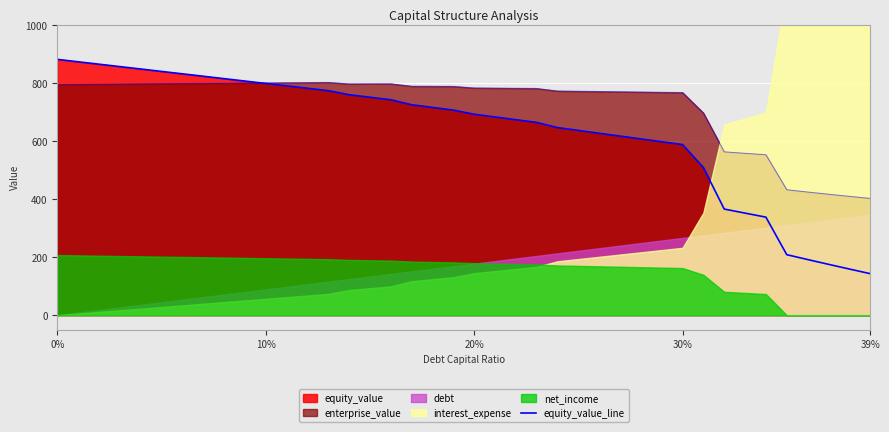

Reading left to right, list all the values displayed in this chart.

881.8	873.5	865.2	856.9	848.6	840.3	832.0	823.7	815.4	807.1	798.8	790.5	782.2	773.9	760.0	751.3	742.6	725.4	716.2	707.0	692.7	683.3	673.8	664.4	646.7	636.9	627.1	617.4	607.6	597.8	588.1	508.8	365.8	351.8	338.0	208.5	191.8	175.3	159.1	143.2